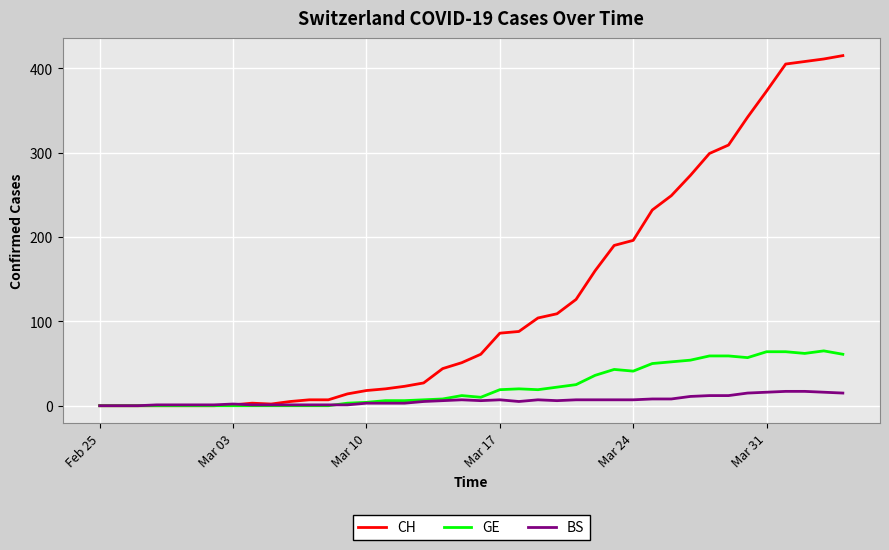

Rank the series by their maximum value, from lowest to highest.

BS, GE, CH